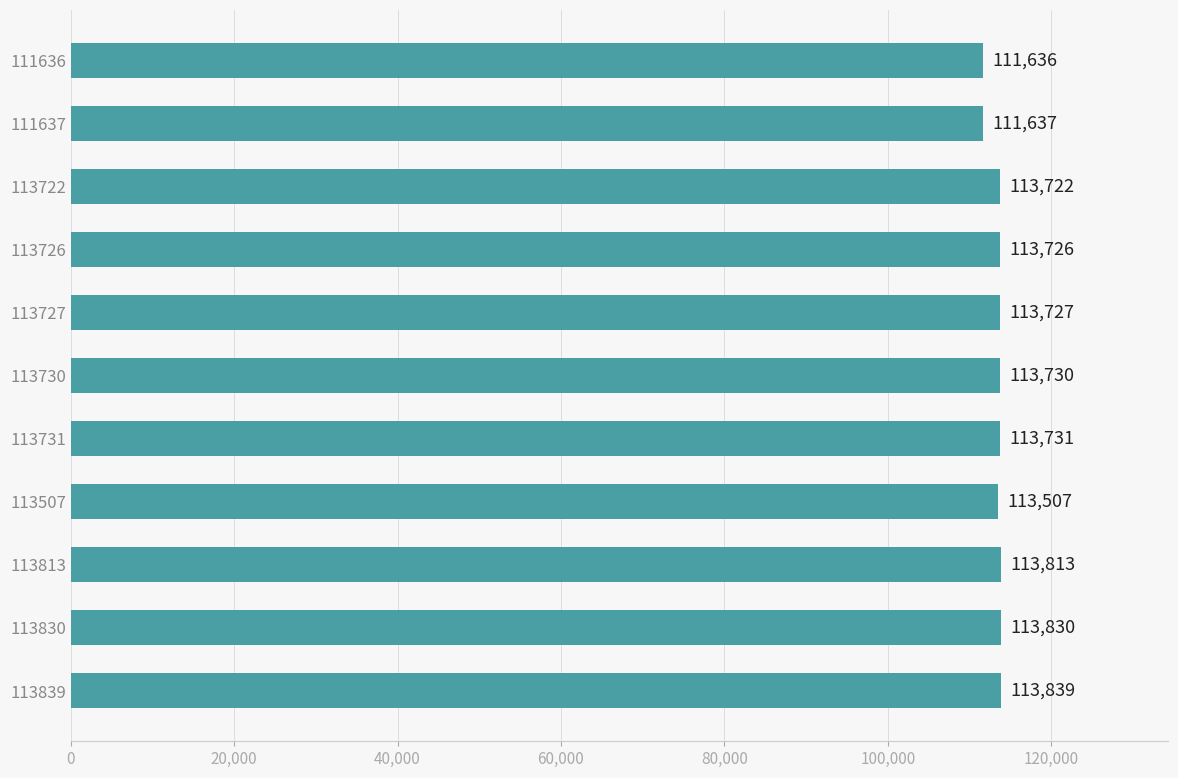

Reading top to bottom, extract all data points from this chart.

111636=111636	111637=111637	113722=113722	113726=113726	113727=113727	113730=113730	113731=113731	113507=113507	113813=113813	113830=113830	113839=113839